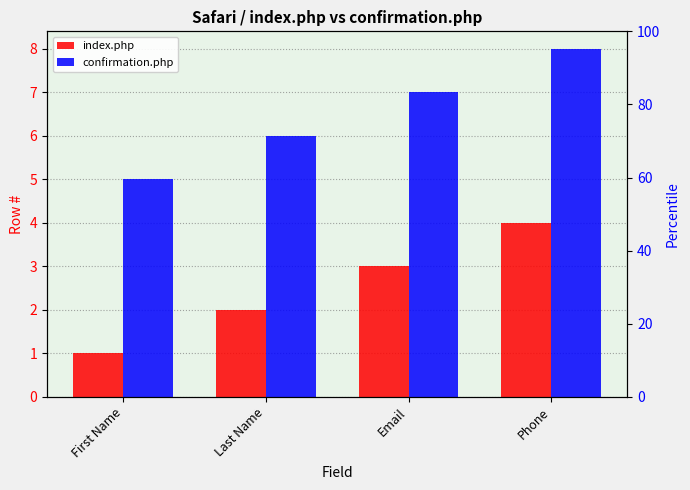

What is the value of the confirmation.php bar at the 4th from the left?

8